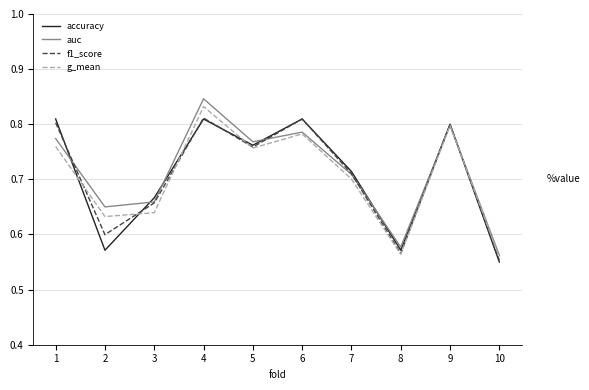

True or false: g_mean has a value of 1.1 at 1.

False